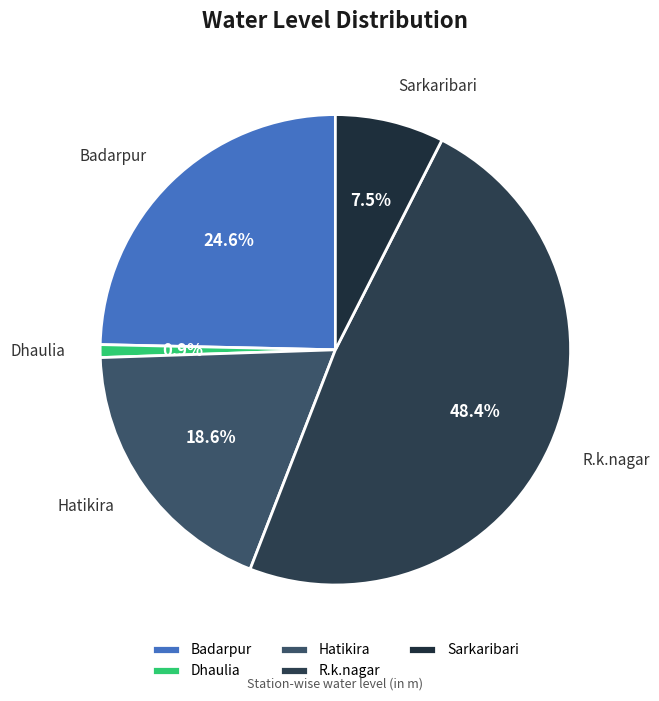

Is it true that Badarpur is 25% of the pie?

True